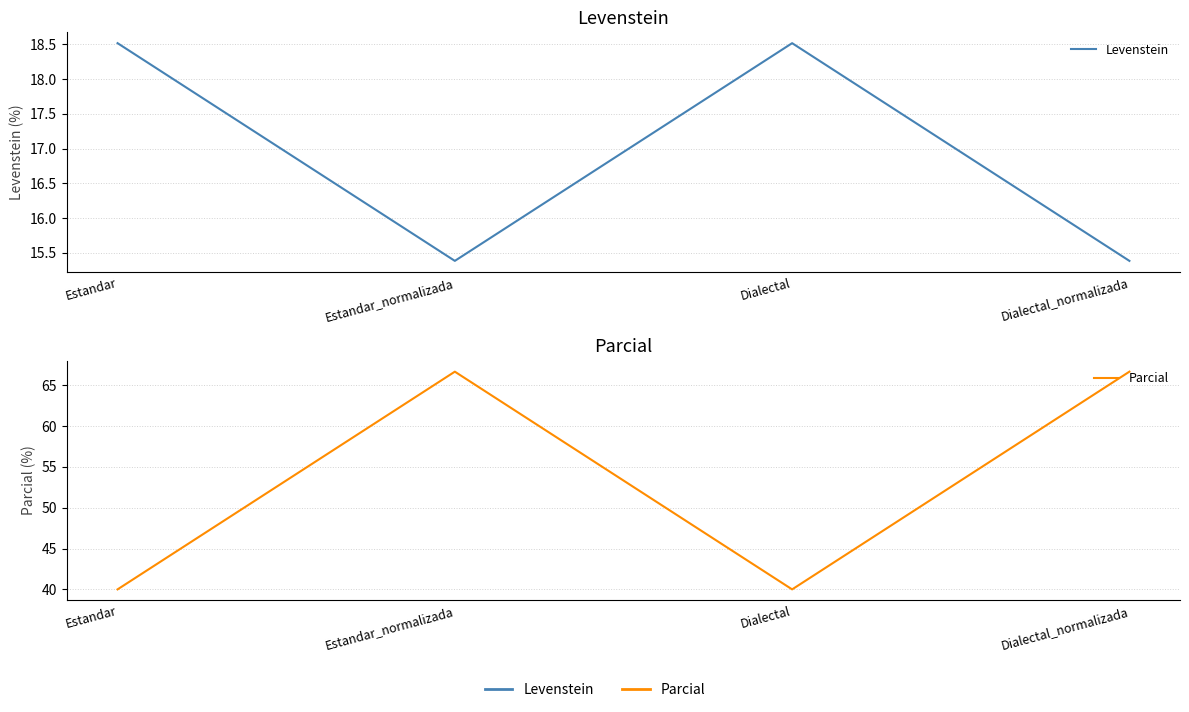

Rank the categories by Parcial value from highest to lowest.

Estandar_normalizada, Dialectal_normalizada, Estandar, Dialectal